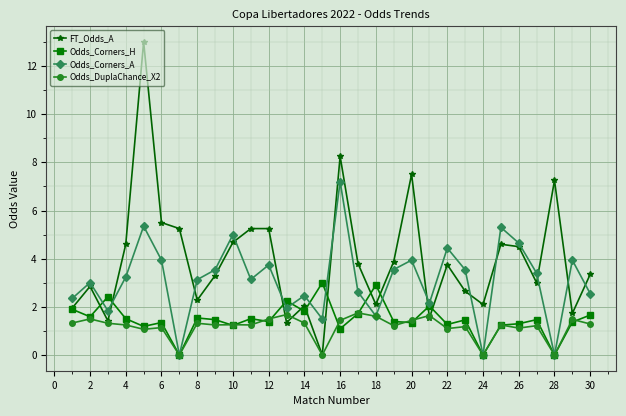

What are all the series names shown in the legend?

FT_Odds_A, Odds_Corners_H, Odds_Corners_A, Odds_DuplaChance_X2